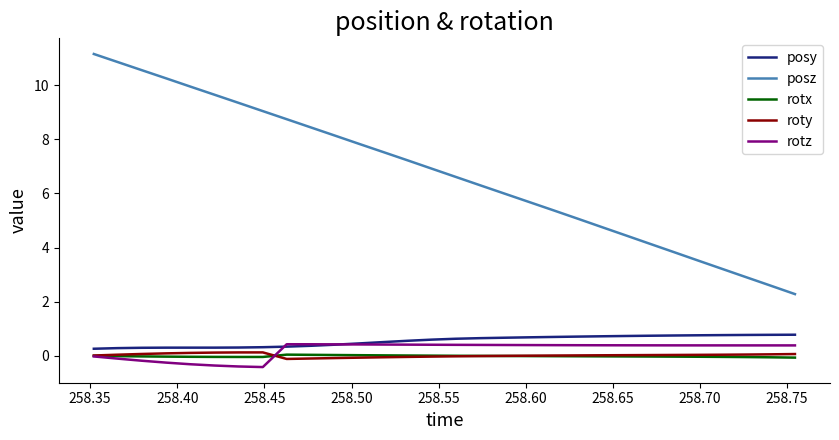

What is the maximum value shown in the chart?

11.2